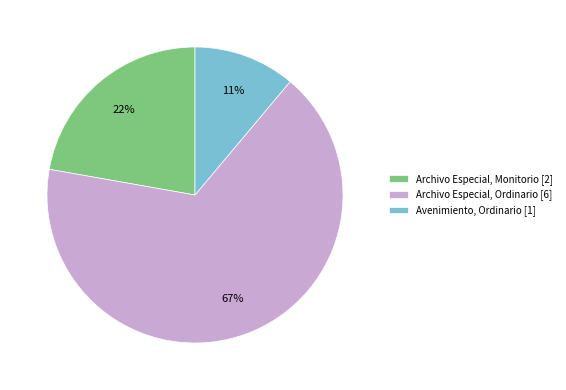

Is the sum of Archivo Especial, Monitorio and Archivo Especial, Ordinario greater than half?

Yes